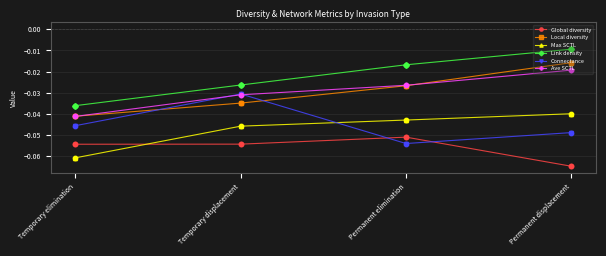

Which series has the largest total across all categories?

Link density